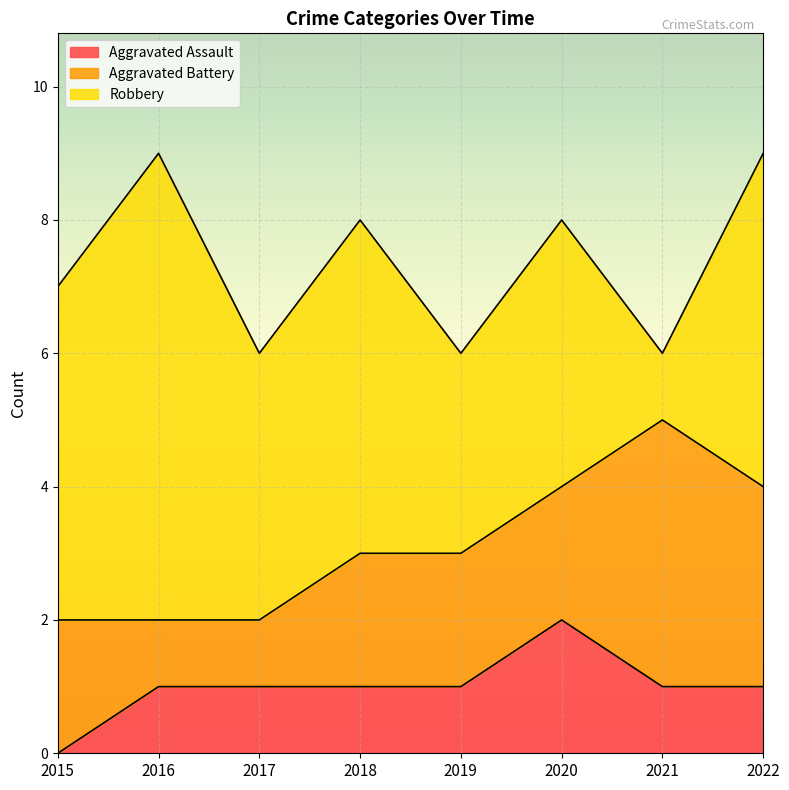

Reading left to right, extract all data points from this chart.

Aggravated Assault: 0	1	1	1	1	2	1	1
Aggravated Battery: 2	1	1	2	2	2	4	3
Robbery: 5	7	4	5	3	4	1	5